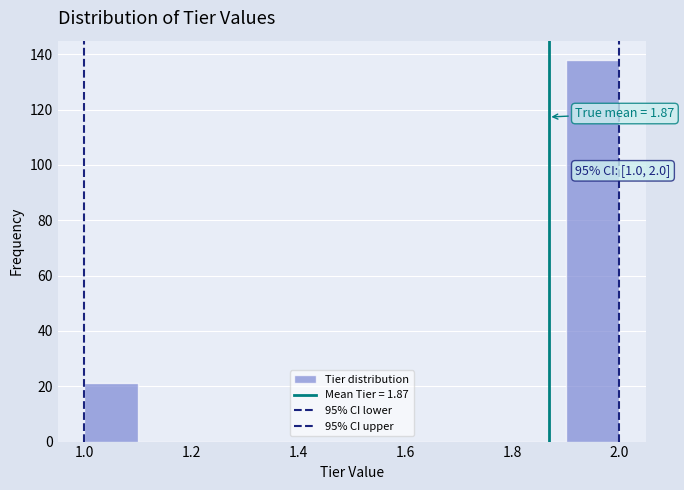

Which range on the x-axis has the tallest bar?

1.9 to 2.0